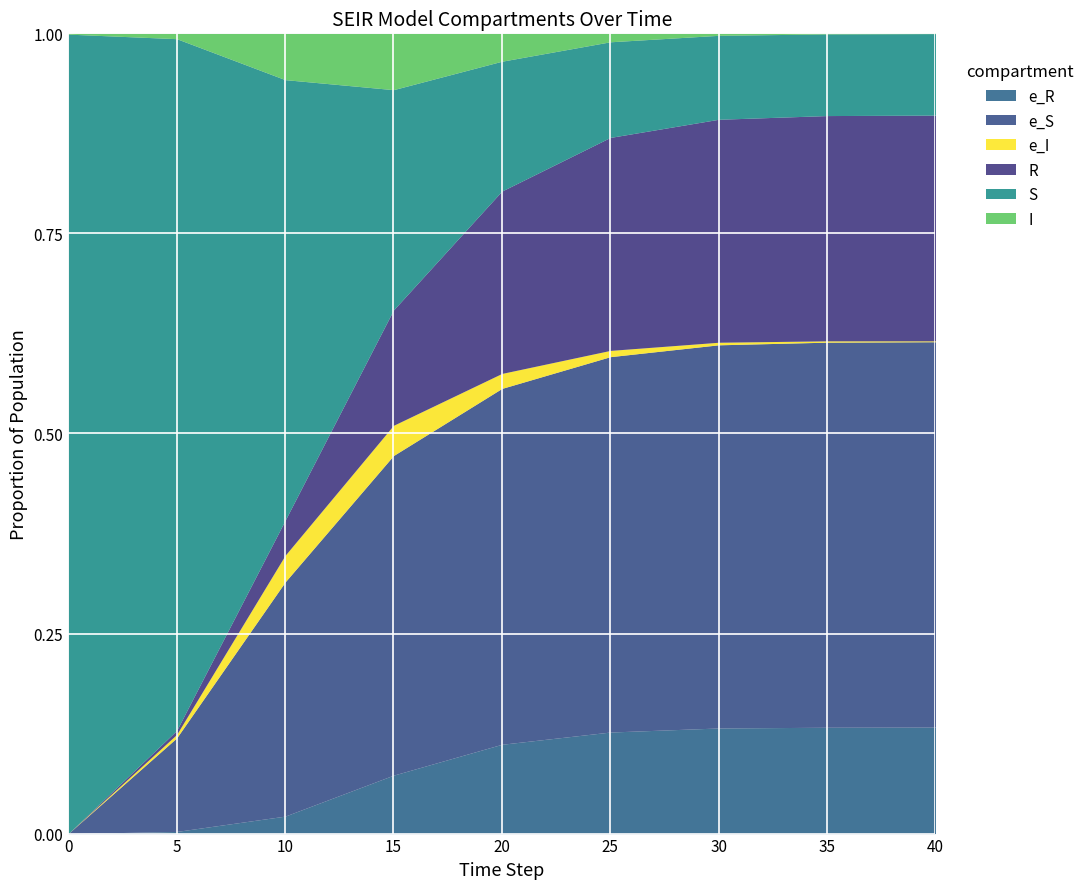

True or false: e_R and R intersect in this chart.

False